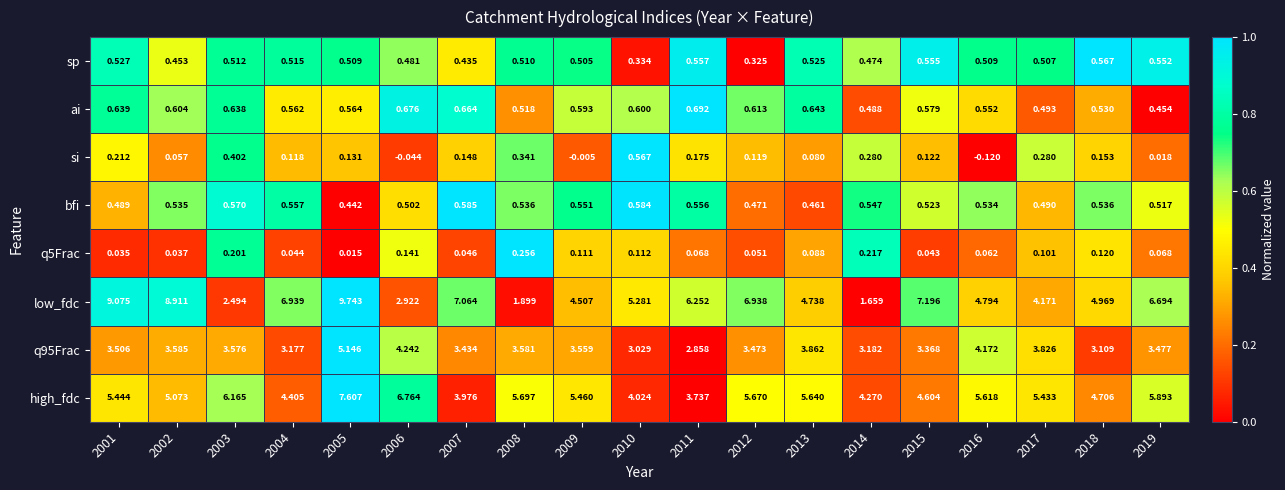

Is the value of low_fdc at 2009 greater than the value of sp at 2003?

Yes